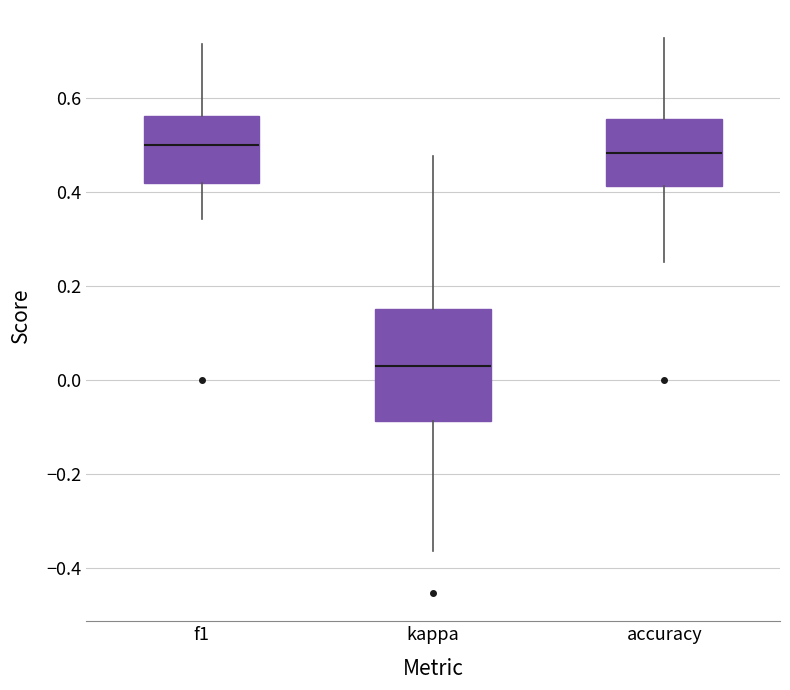

Reading left to right, transcribe this box plot: for each box, give where its median line is, the range the box spans, and where its two whiskers end, as read against the y-axis. The values are not printed on the chart, so give them approximately, as read against the axis.

f1: median 0.50, box 0.42 to 0.56, whiskers 0.34 to 0.72
kappa: median 0.02, box -0.08 to 0.16, whiskers -0.36 to 0.48
accuracy: median 0.48, box 0.42 to 0.56, whiskers 0.26 to 0.72